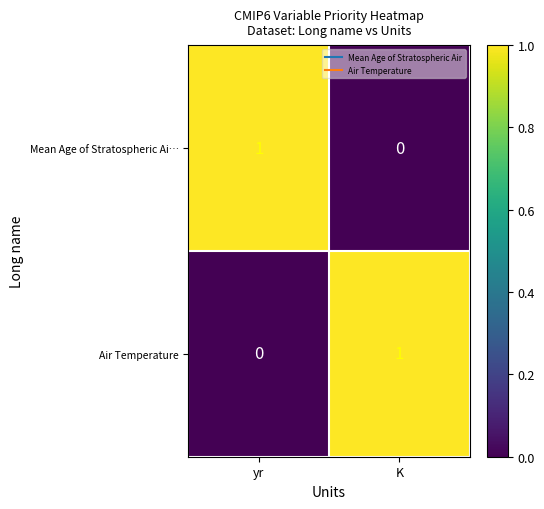

What is the maximum value shown in the chart?

1